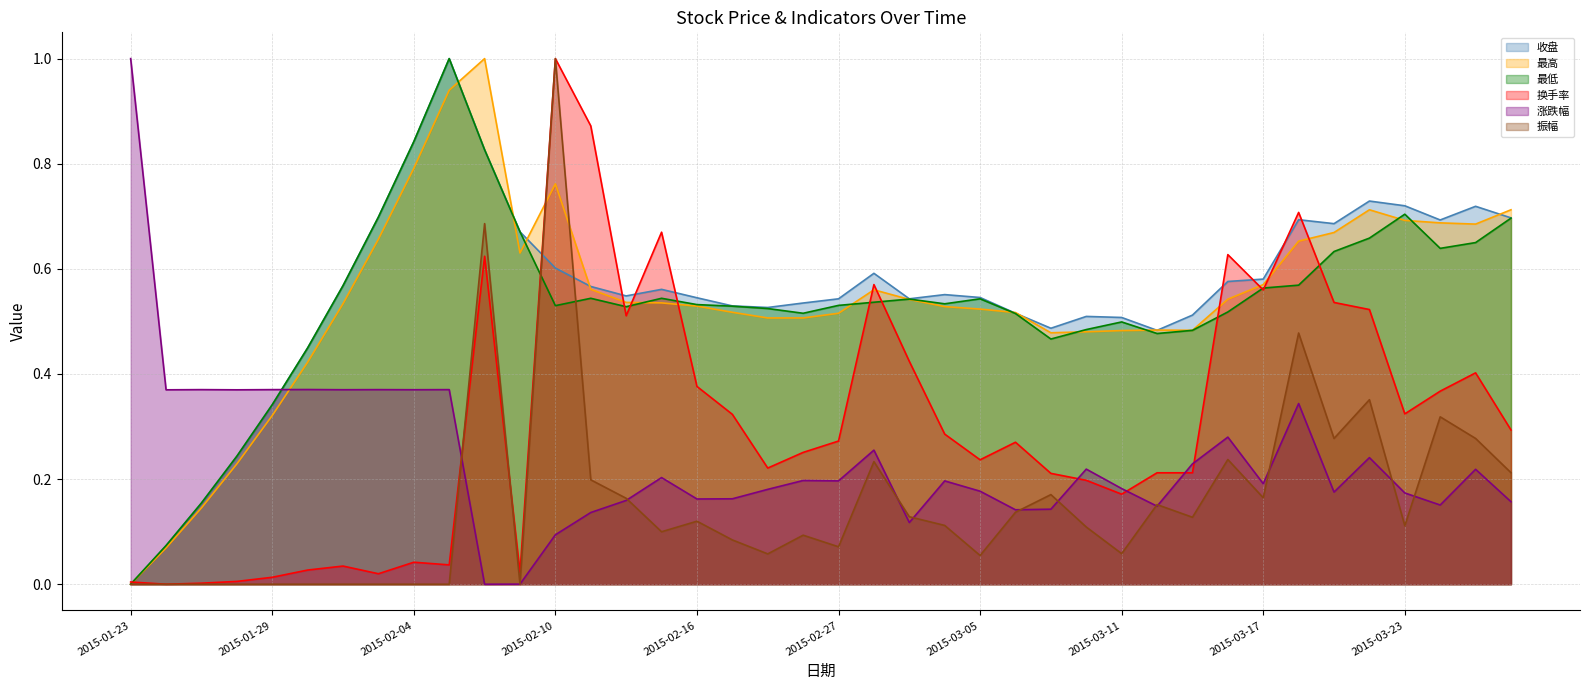

Which series has the largest range (max minus min)?

收盘